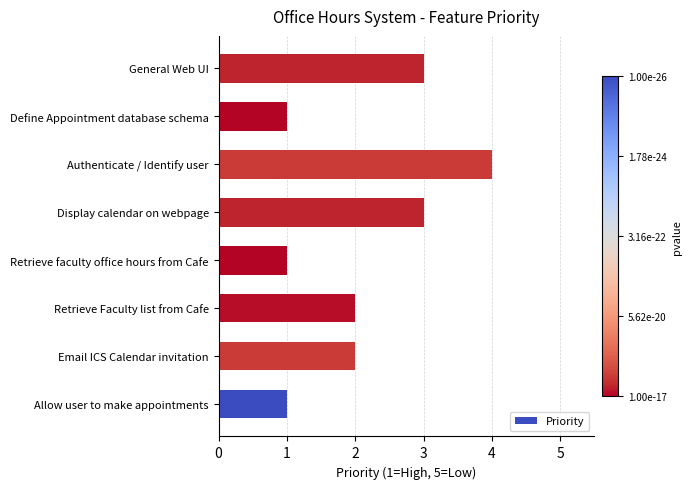

True or false: the data shows 2 at Allow user to make appointments.

False